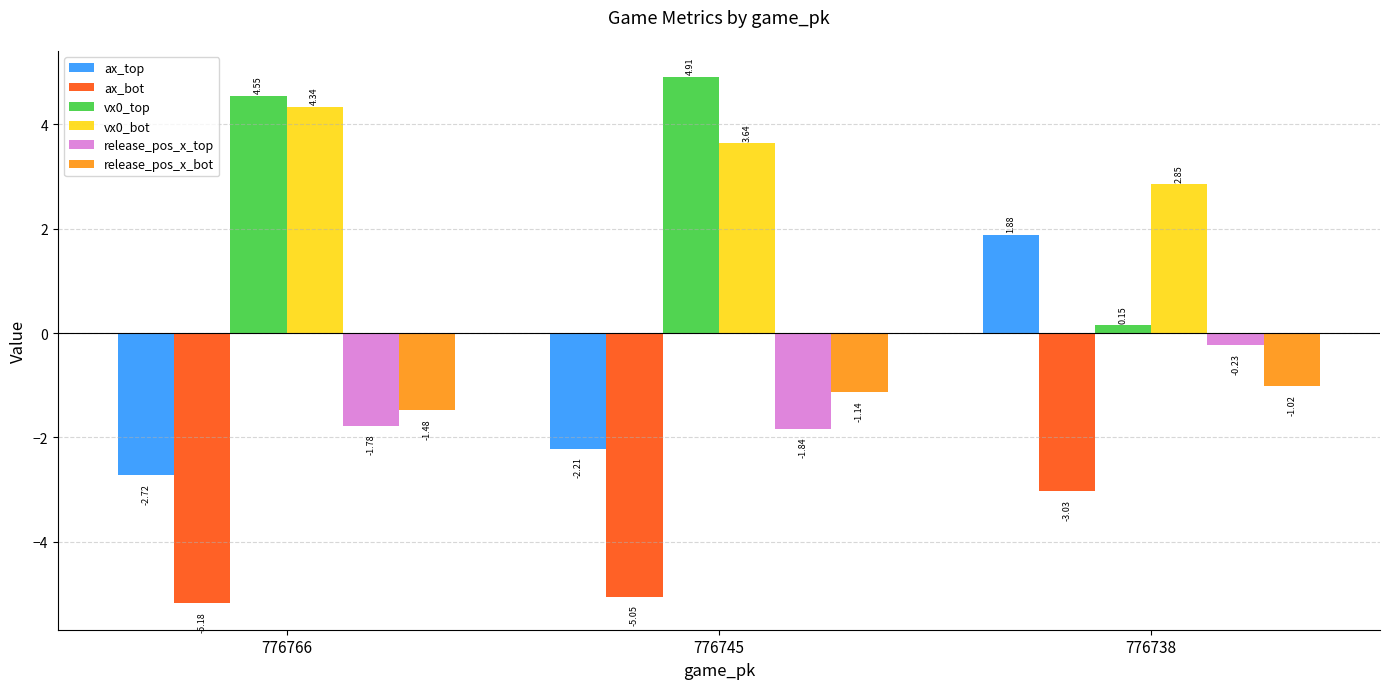

What is the sum of all ax_bot values?

-13.3